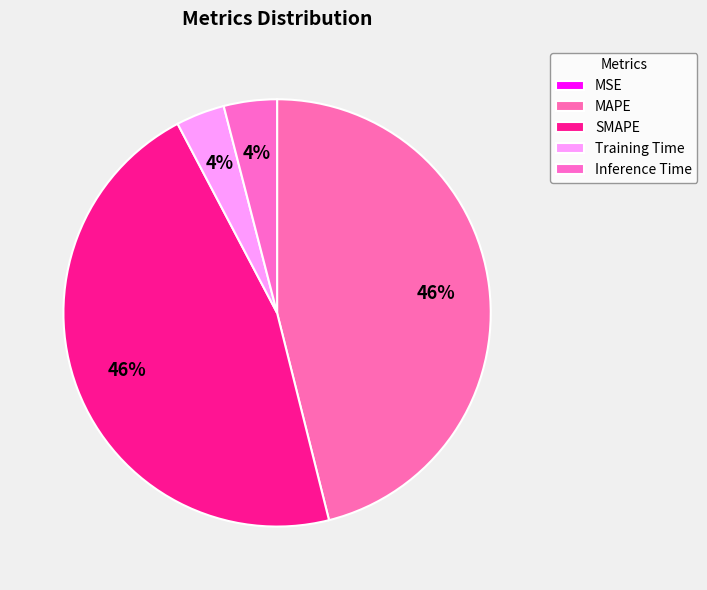

Rank the categories by value from highest to lowest.

SMAPE, MAPE, Inference Time, Training Time, MSE